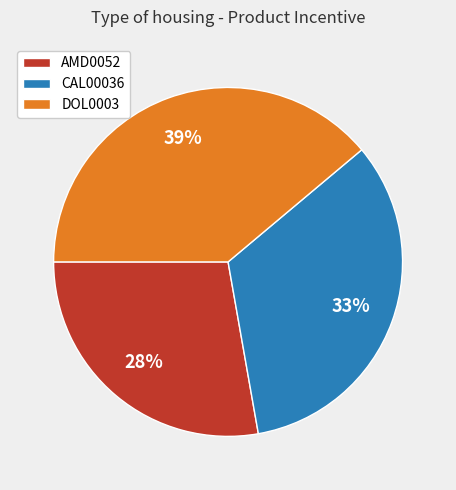

To the nearest percent, what portion does AMD0052 represent?

28%